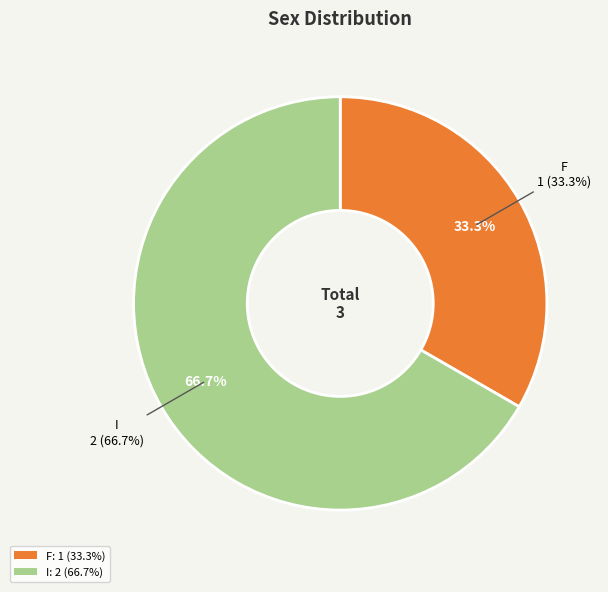

Combined, do F and I account for over 50%?

Yes